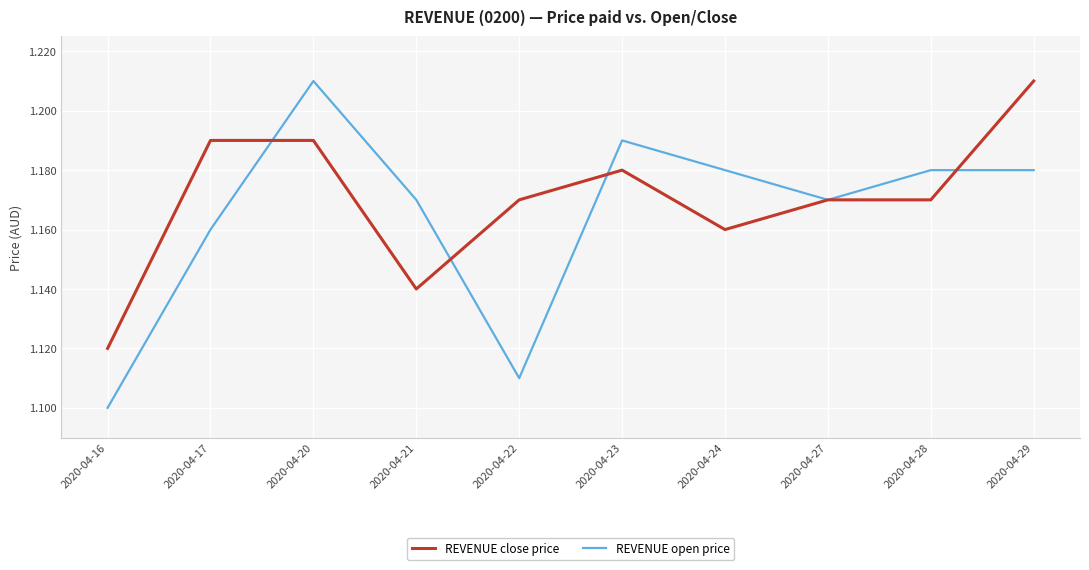

Which category has the lowest value in the REVENUE open price series?

2020-04-16